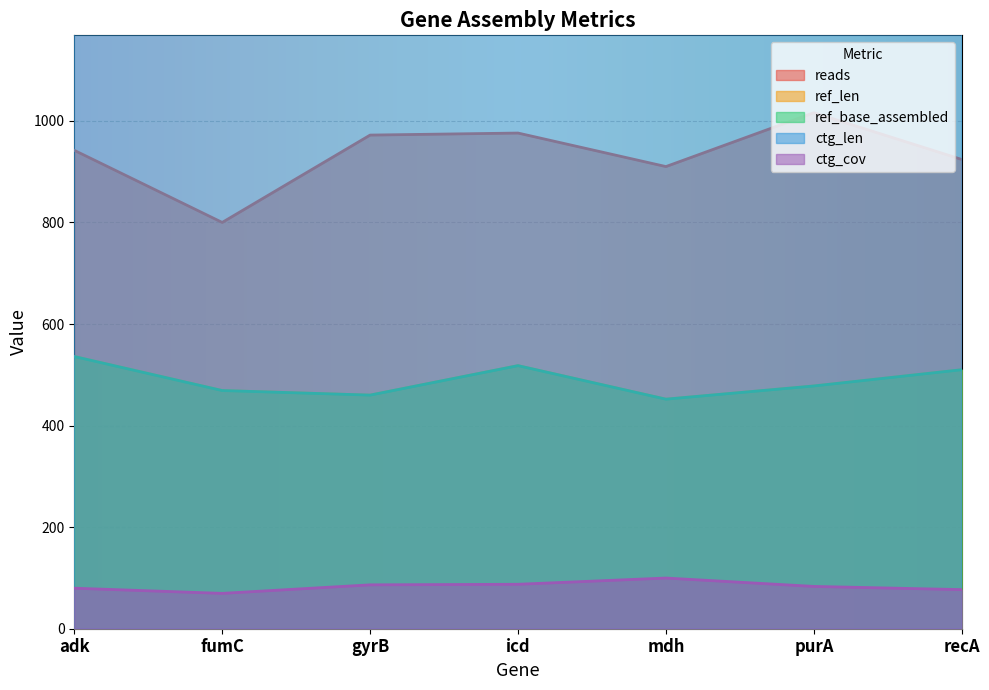

Which category has the highest value in the ctg_cov series?

mdh